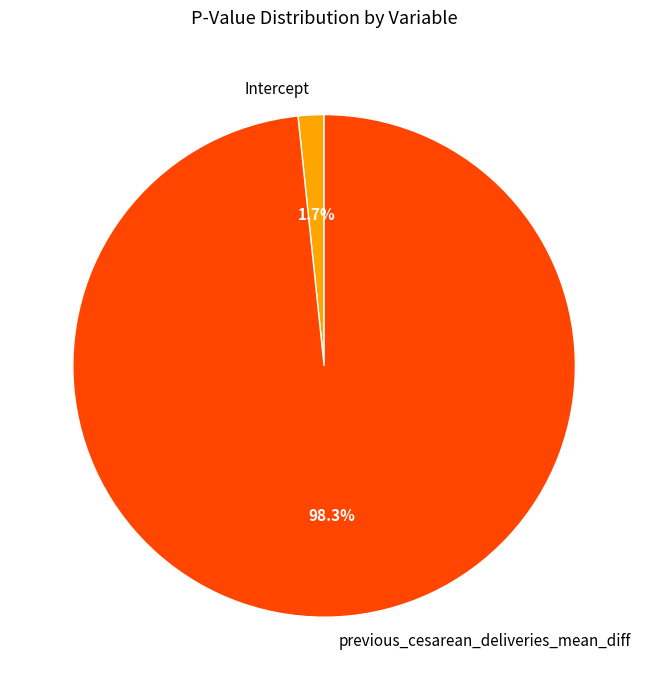

To the nearest percent, what is the combined percentage of Intercept and previous_cesarean_deliveries_mean_diff?

100%